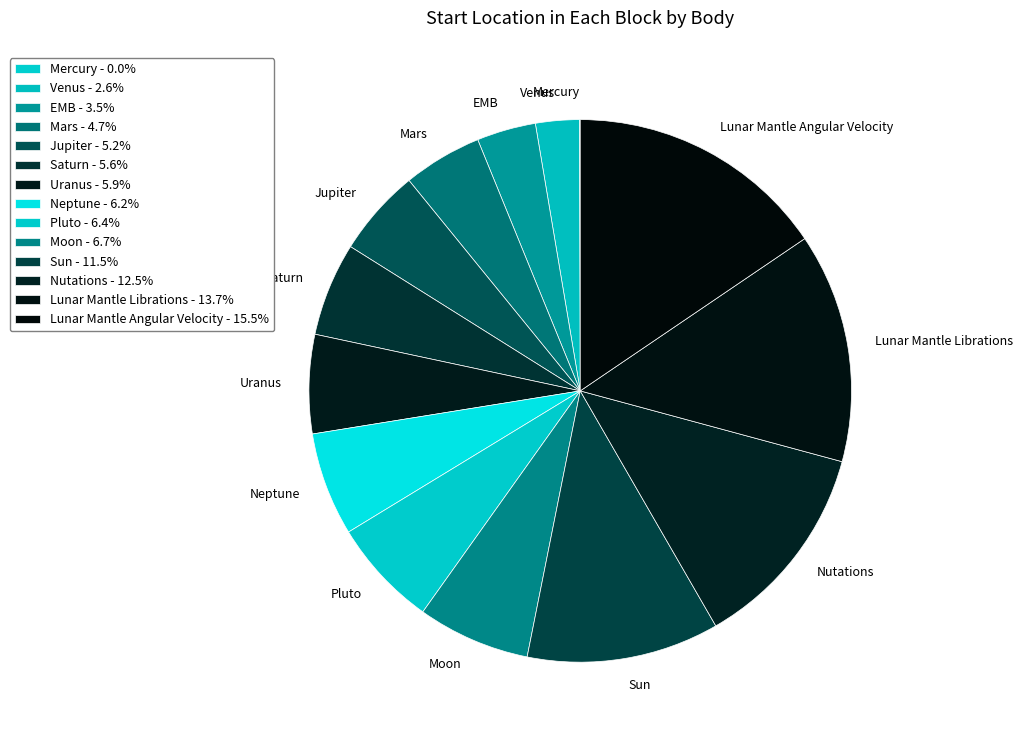

Is Jupiter the majority of the pie?

No